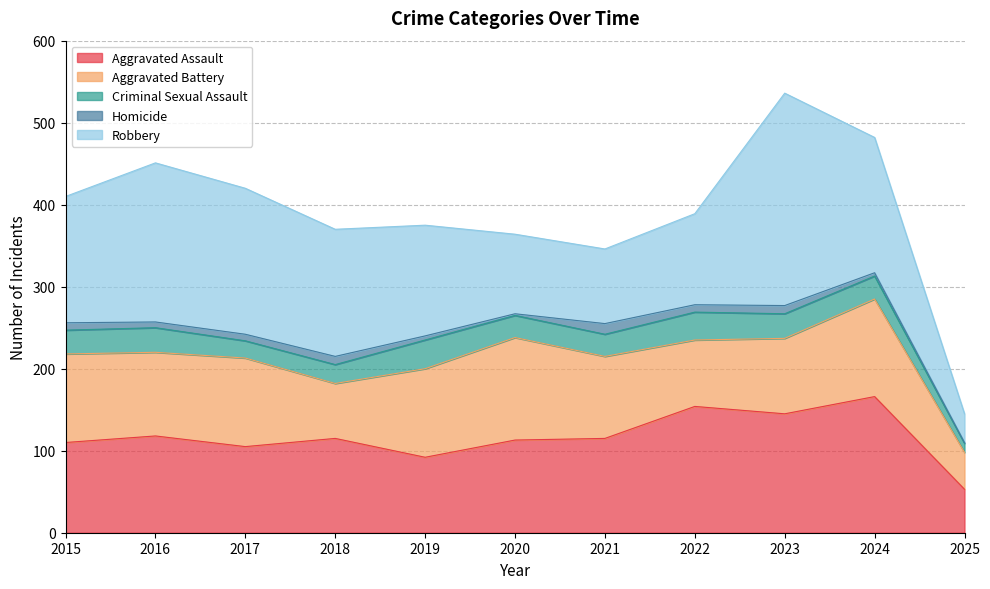

True or false: Homicide and Robbery cross at least once.

False